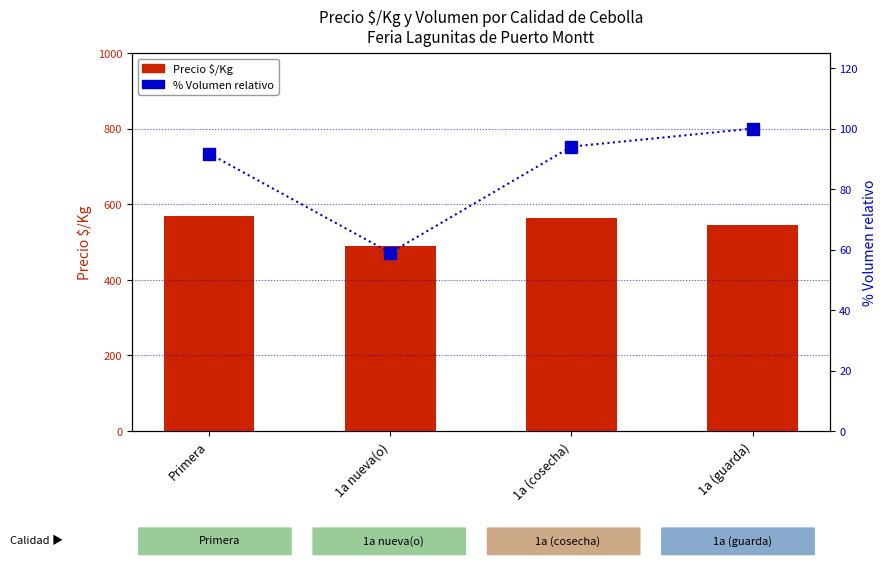

Is it true that Precio $/Kg equals 219.7 at 1a (guarda)?

False